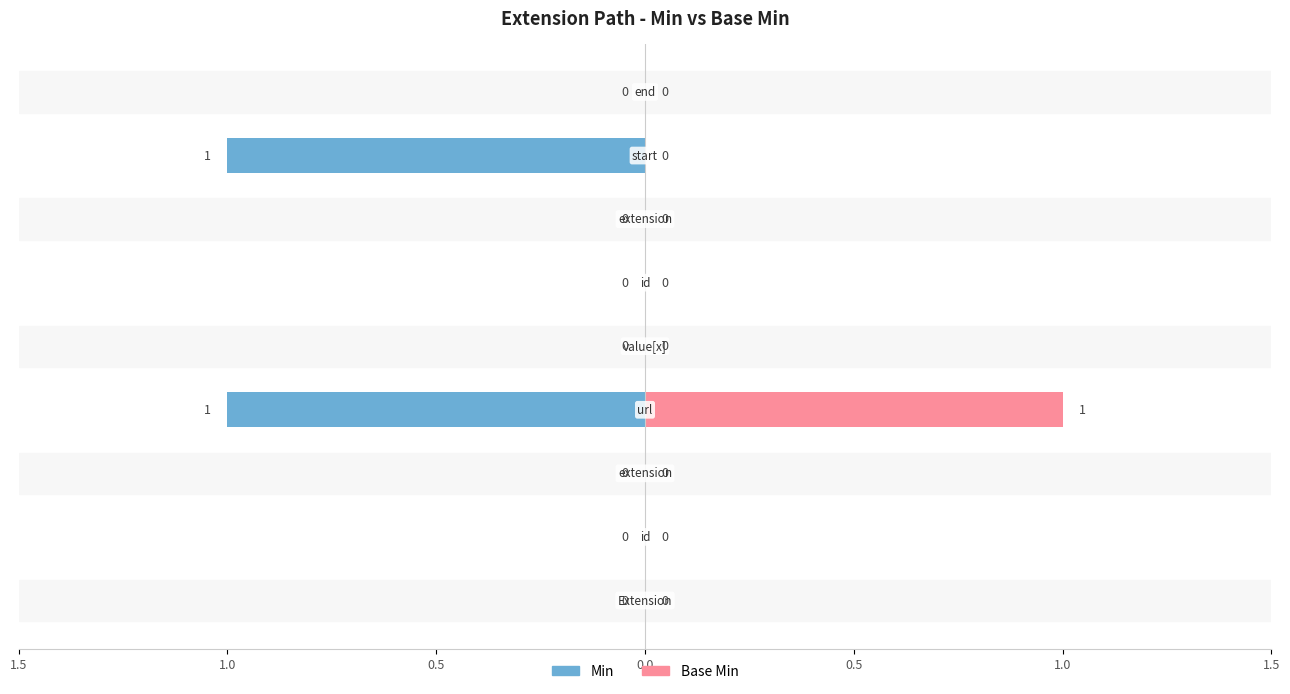

Is it true that Base Min equals 1 at Extension.url?

True